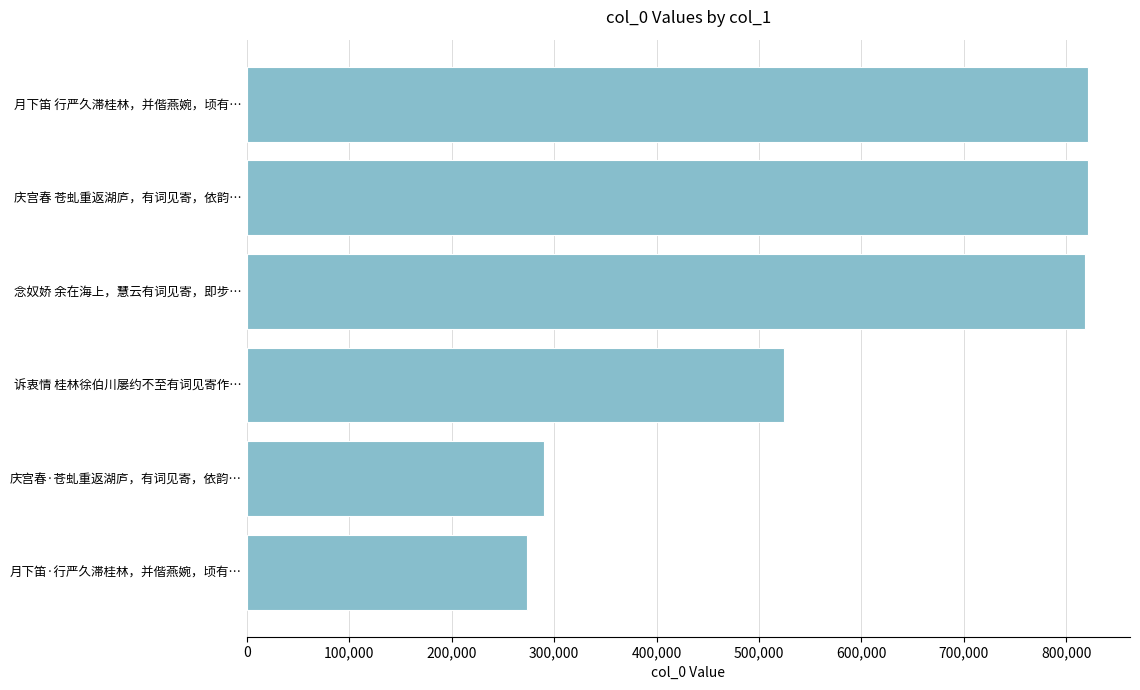

How many distinct data groups are displayed?

1